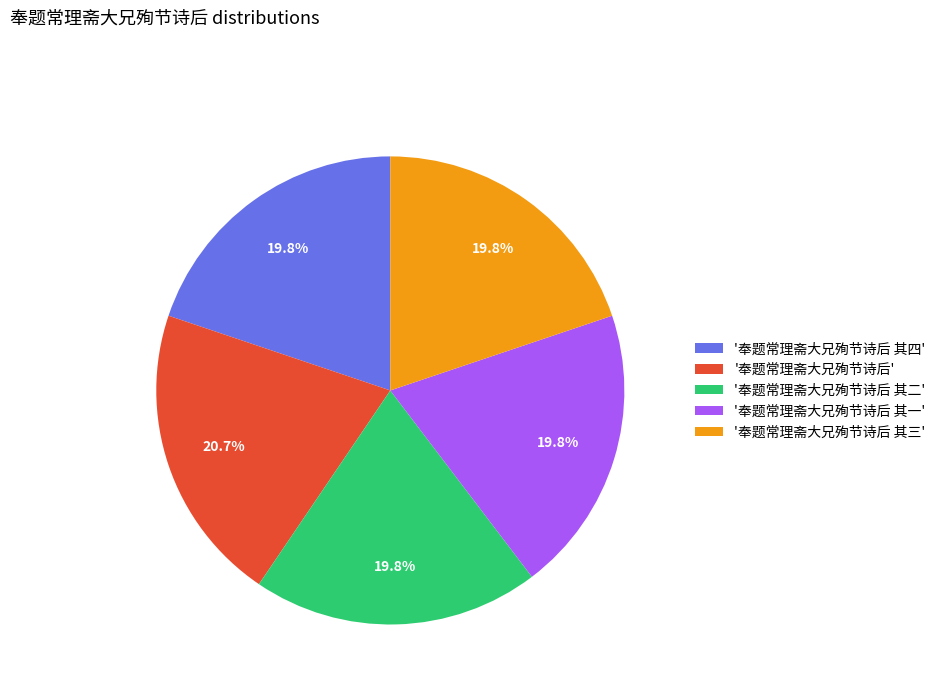

What is the ratio of the value at '奉题常理斋大兄殉节诗后' to the value at '奉题常理斋大兄殉节诗后 其三'?

1.0